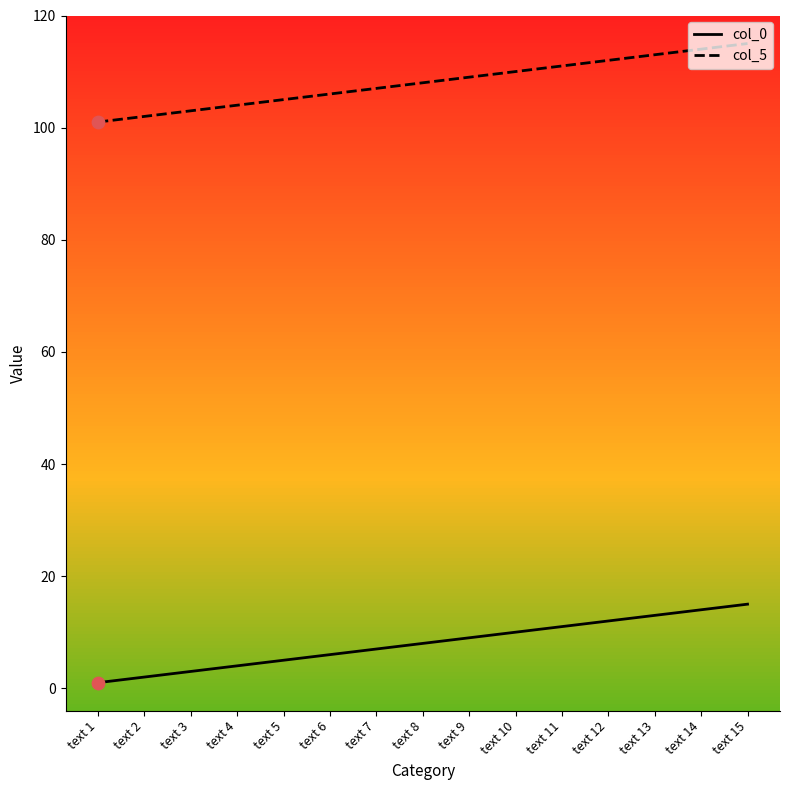

At which category is the sum across all series the highest?

text 15